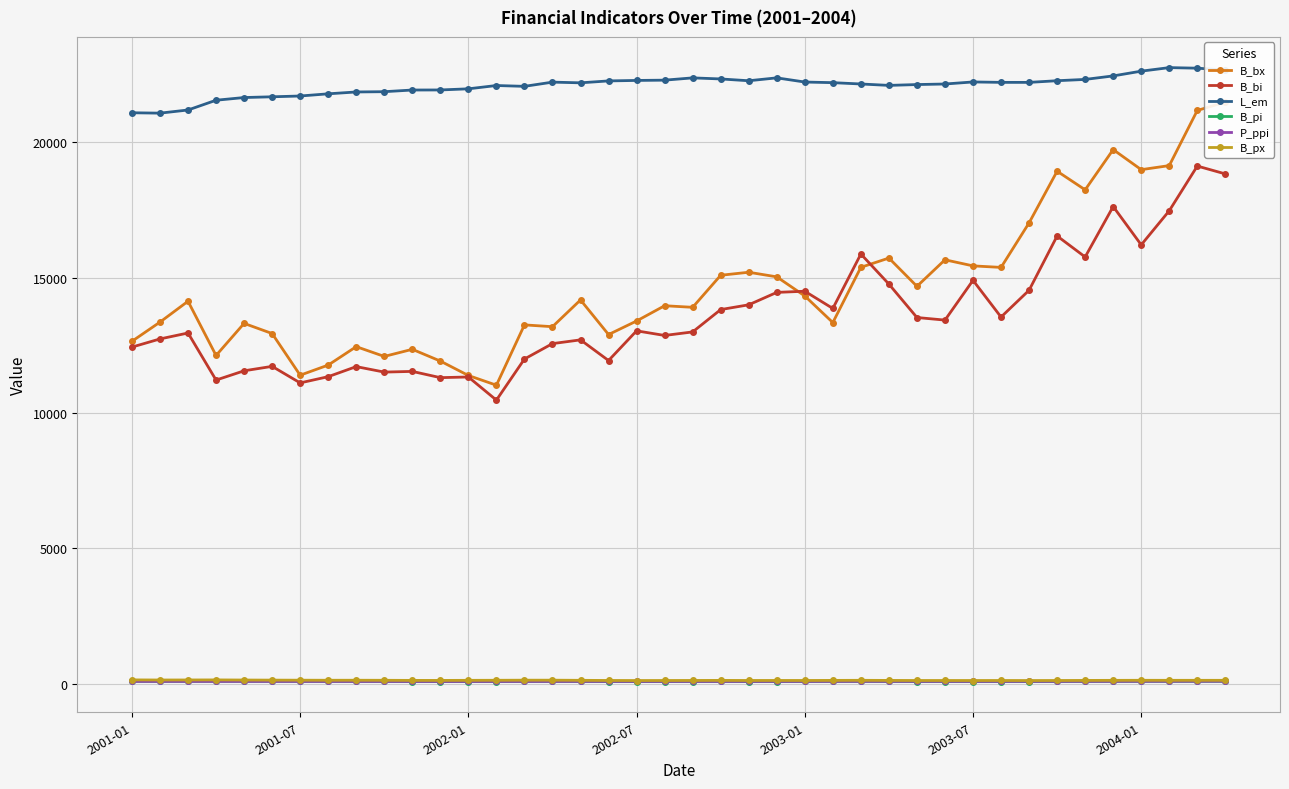

Which series has the largest range (max minus min)?

B_bx